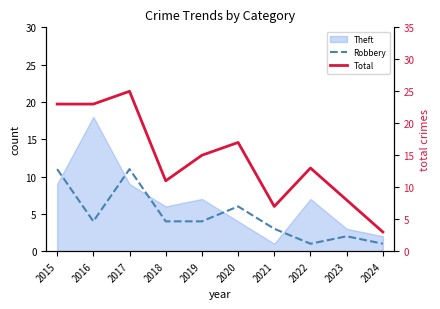

What is the maximum value for Robbery?

11